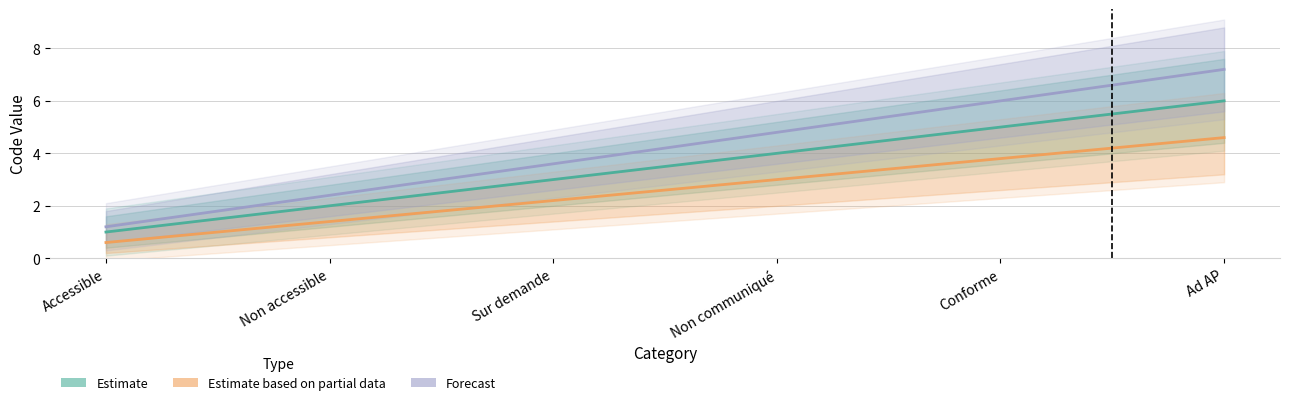

What value does the Forecast series have at Conforme?

6.0